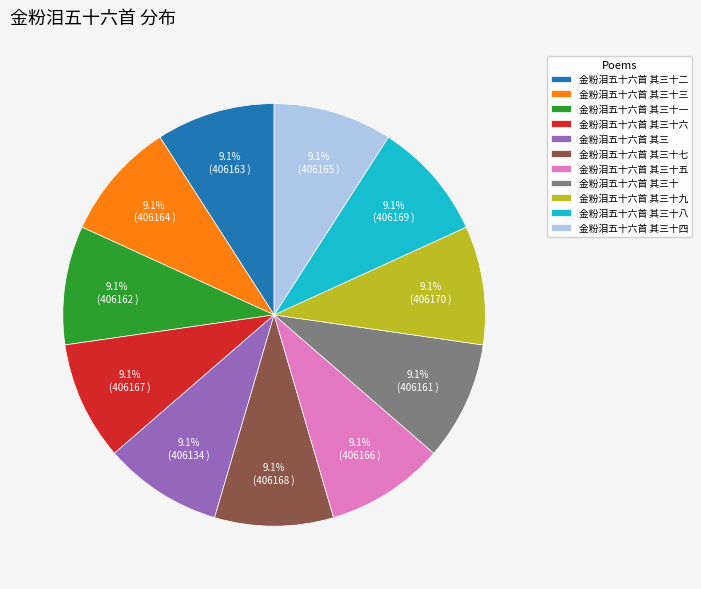

Combined, do 金粉泪五十六首 其三十三 and 金粉泪五十六首 其三十四 account for over 50%?

No